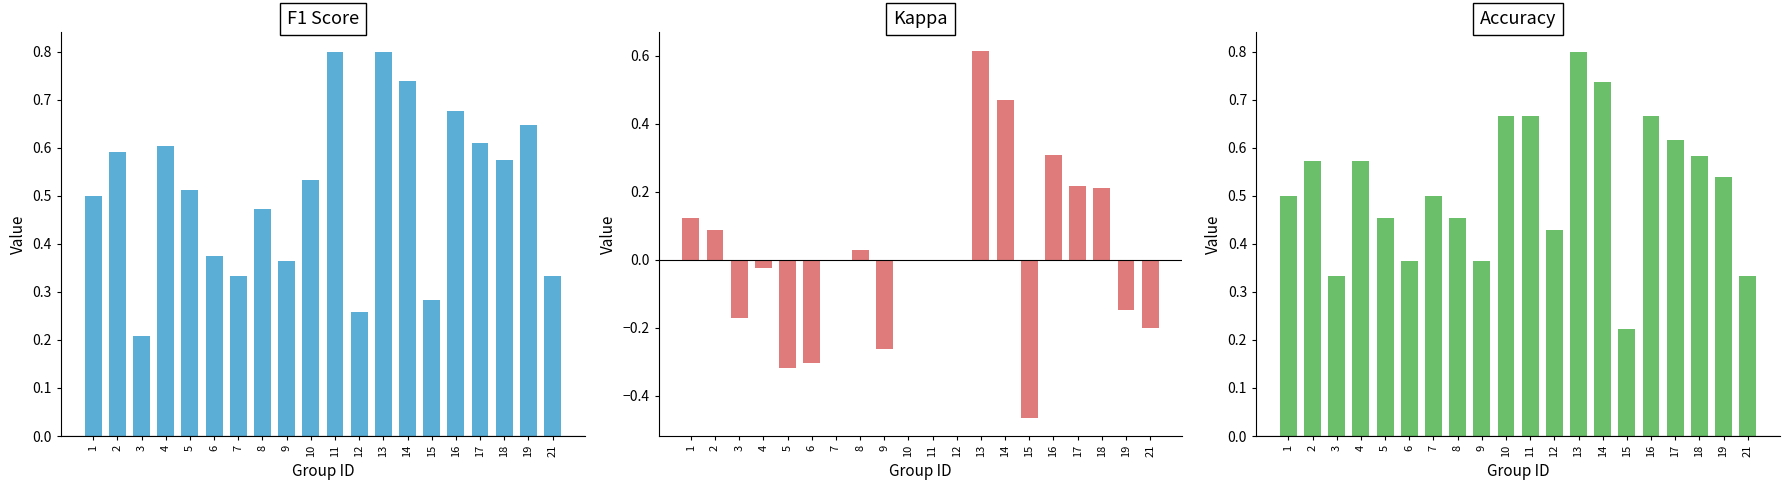

Between 8 and 17, which series saw the biggest shift?

kappa